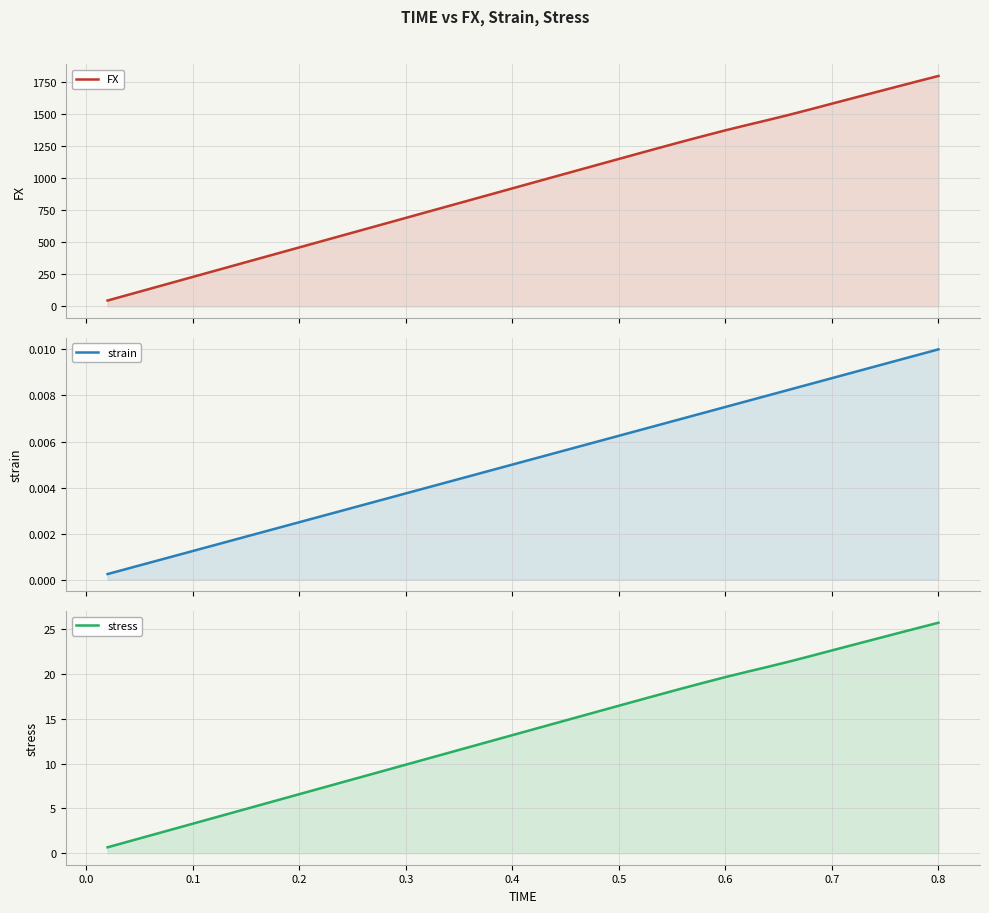

How many data points in stress are above 13?

21